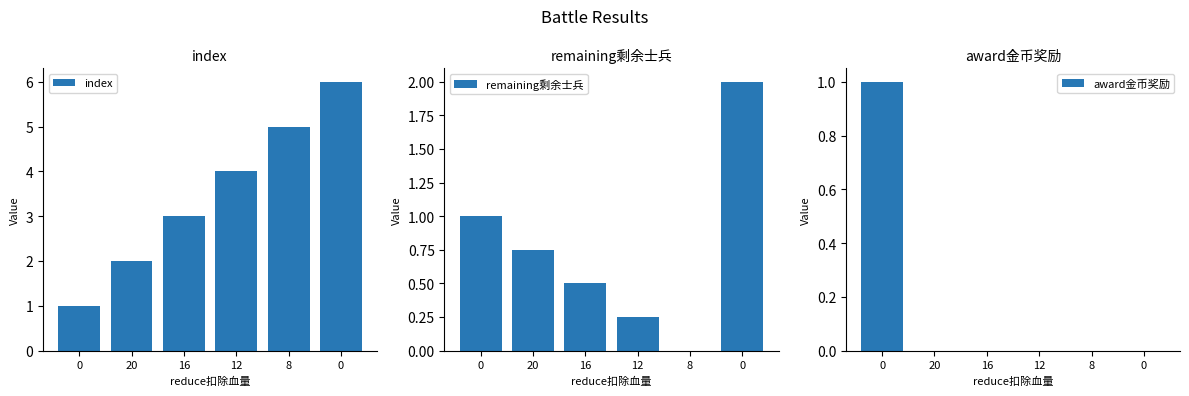

True or false: remaining剩余士兵 has a value of 0.4 at 20.

False